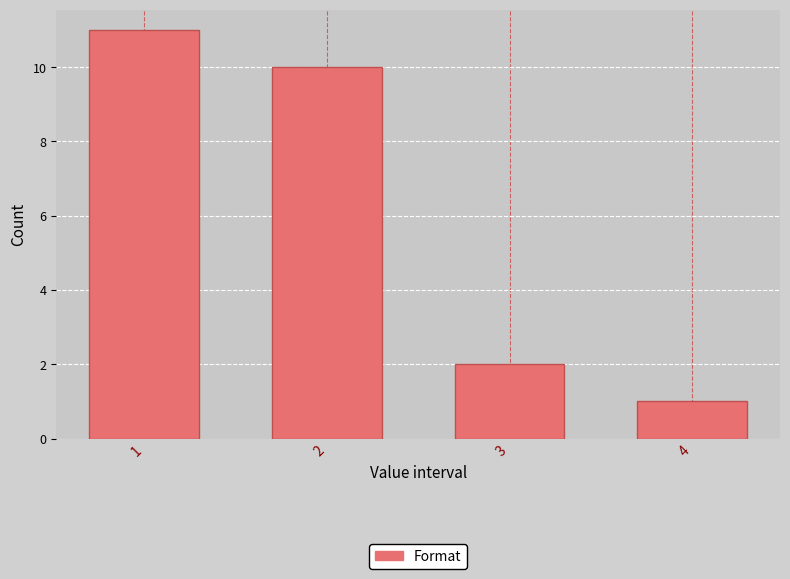

Reading left to right, transcribe all the data shown in this chart.

1=11	2=10	3=2	4=1